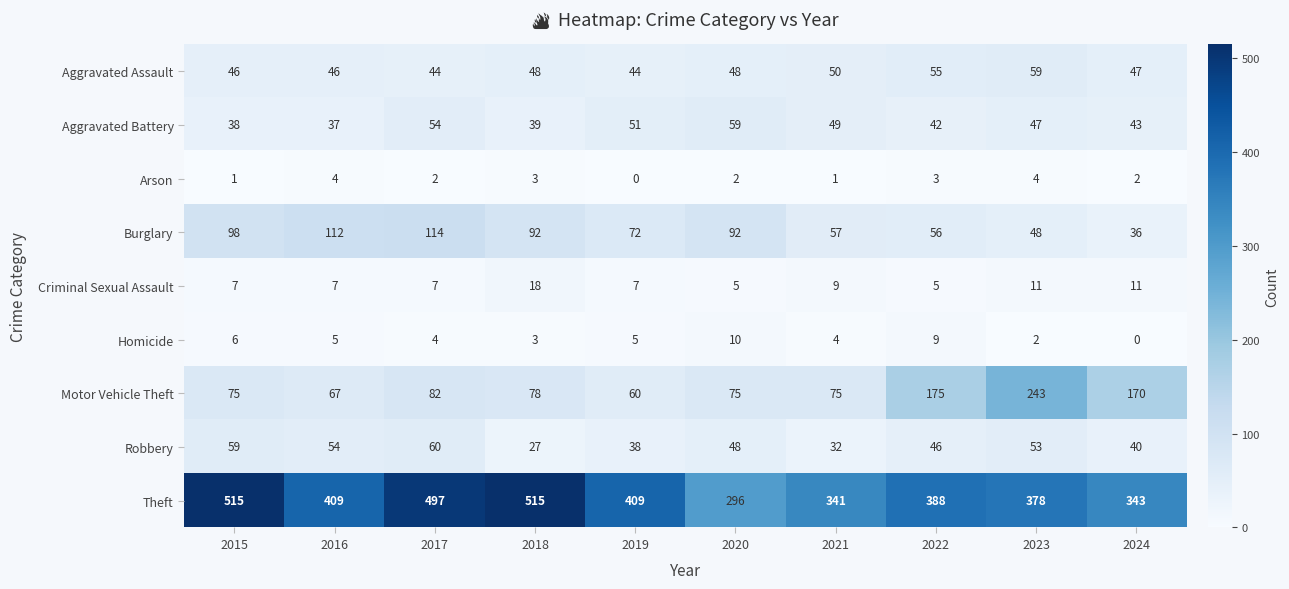

Rank the series at 2022 from lowest to highest value.

Arson, Criminal Sexual Assault, Homicide, Aggravated Battery, Robbery, Aggravated Assault, Burglary, Motor Vehicle Theft, Theft